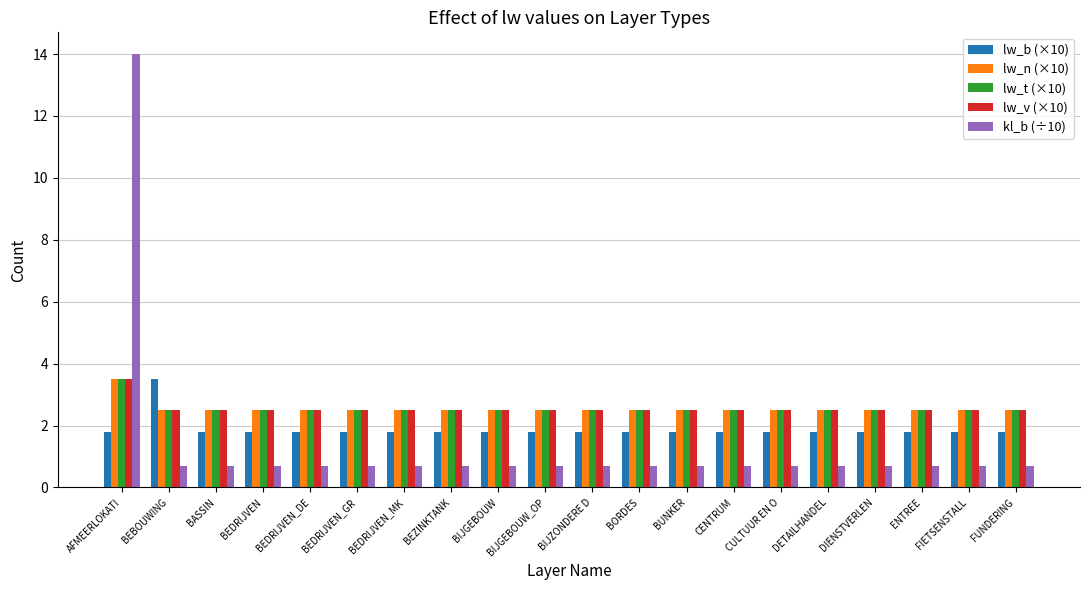

What is the total value across all series at ENTREE?

10.0